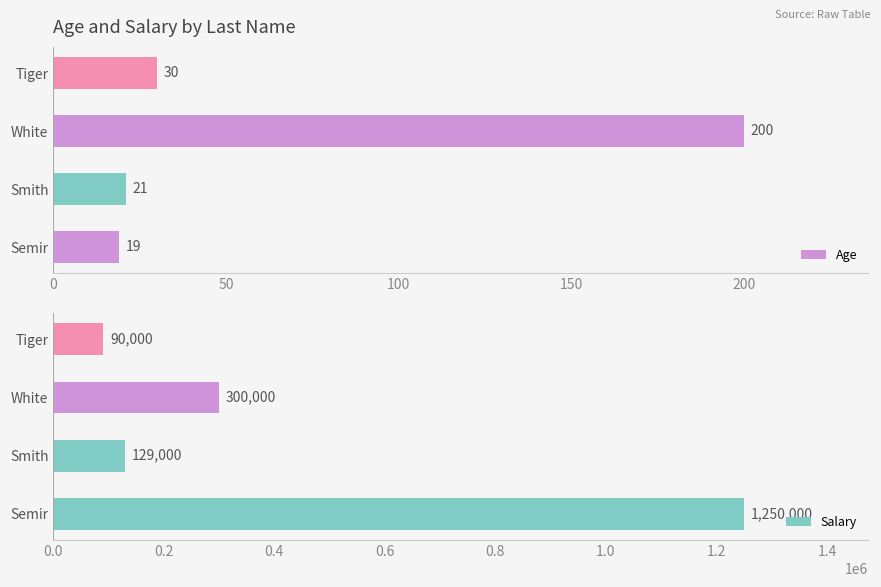

What is the highest value of the Age series?

200